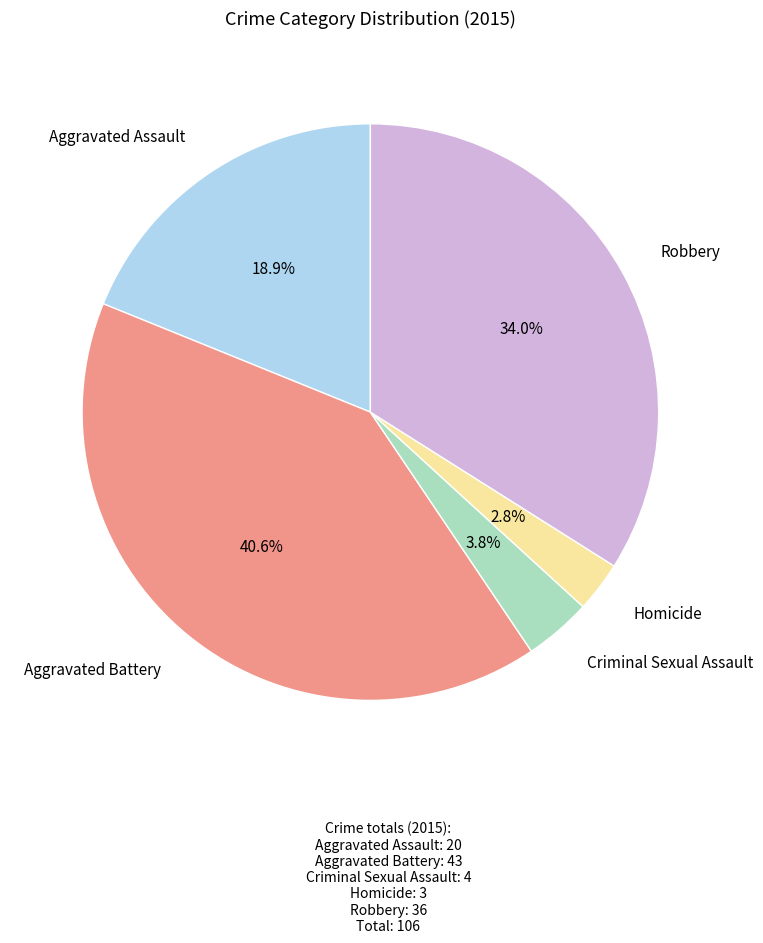

Does any single category account for the majority?

No